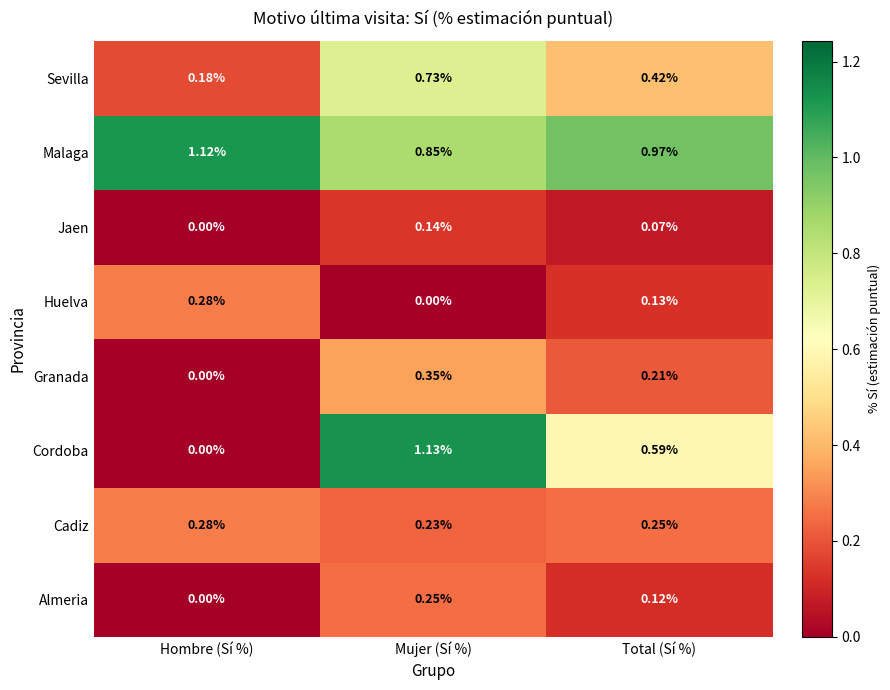

At which category is the sum across all series the highest?

Mujer (Sí %)